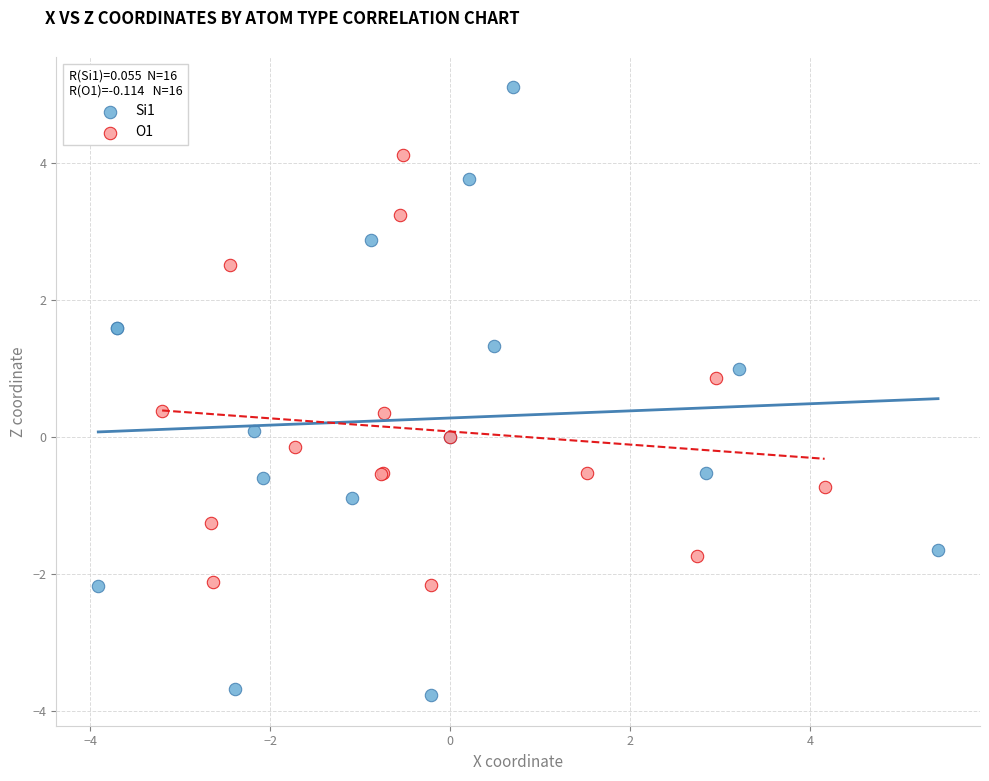

Which series contains the lowest Y value?

Si1